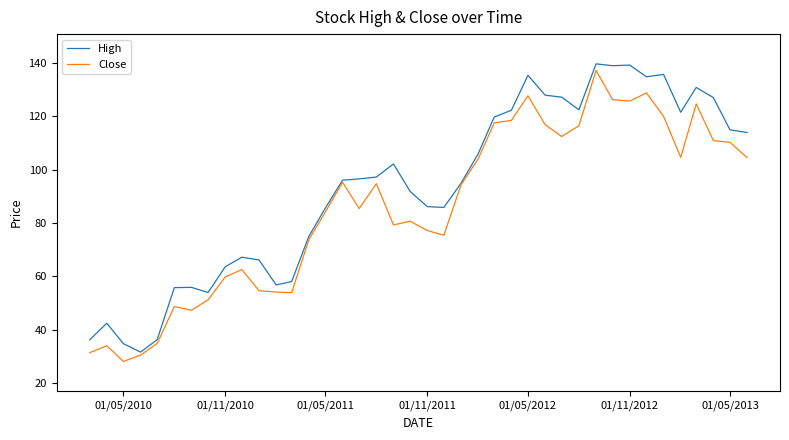

What is the smallest value displayed?

28.1